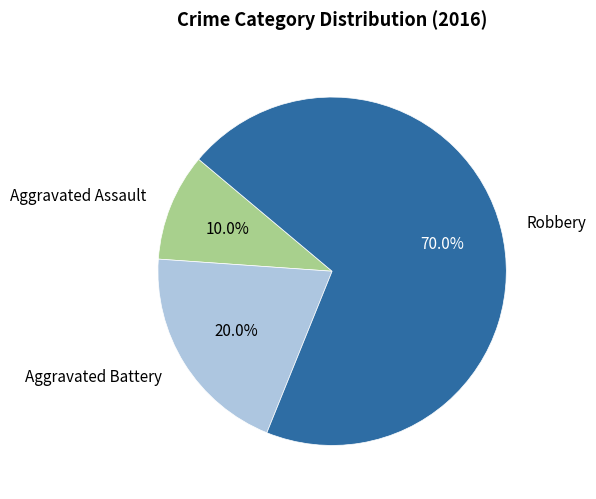

Between Aggravated Assault and Aggravated Battery, which is larger?

Aggravated Battery